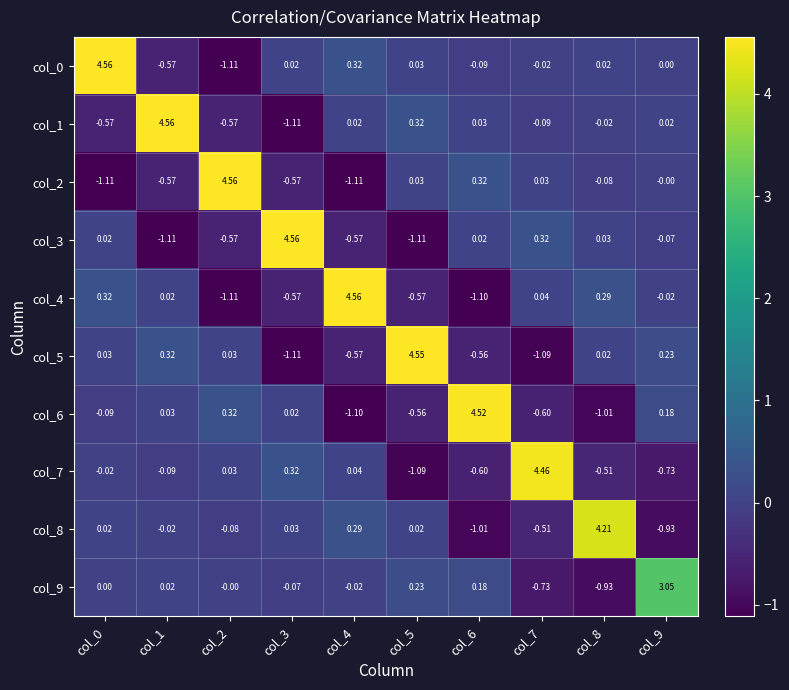

Reading left to right, extract all data points from this chart.

col_0: col_0=4.6	col_1=-0.6	col_2=-1.1	col_3=0.0	col_4=0.3	col_5=0.0	col_6=-0.1	col_7=-0.0	col_8=0.0	col_9=0.0
col_1: col_0=-0.6	col_1=4.6	col_2=-0.6	col_3=-1.1	col_4=0.0	col_5=0.3	col_6=0.0	col_7=-0.1	col_8=-0.0	col_9=0.0
col_2: col_0=-1.1	col_1=-0.6	col_2=4.6	col_3=-0.6	col_4=-1.1	col_5=0.0	col_6=0.3	col_7=0.0	col_8=-0.1	col_9=-0.0
col_3: col_0=0.0	col_1=-1.1	col_2=-0.6	col_3=4.6	col_4=-0.6	col_5=-1.1	col_6=0.0	col_7=0.3	col_8=0.0	col_9=-0.1
col_4: col_0=0.3	col_1=0.0	col_2=-1.1	col_3=-0.6	col_4=4.6	col_5=-0.6	col_6=-1.1	col_7=0.0	col_8=0.3	col_9=-0.0
col_5: col_0=0.0	col_1=0.3	col_2=0.0	col_3=-1.1	col_4=-0.6	col_5=4.5	col_6=-0.6	col_7=-1.1	col_8=0.0	col_9=0.2
col_6: col_0=-0.1	col_1=0.0	col_2=0.3	col_3=0.0	col_4=-1.1	col_5=-0.6	col_6=4.5	col_7=-0.6	col_8=-1.0	col_9=0.2
col_7: col_0=-0.0	col_1=-0.1	col_2=0.0	col_3=0.3	col_4=0.0	col_5=-1.1	col_6=-0.6	col_7=4.5	col_8=-0.5	col_9=-0.7
col_8: col_0=0.0	col_1=-0.0	col_2=-0.1	col_3=0.0	col_4=0.3	col_5=0.0	col_6=-1.0	col_7=-0.5	col_8=4.2	col_9=-0.9
col_9: col_0=0.0	col_1=0.0	col_2=-0.0	col_3=-0.1	col_4=-0.0	col_5=0.2	col_6=0.2	col_7=-0.7	col_8=-0.9	col_9=3.0